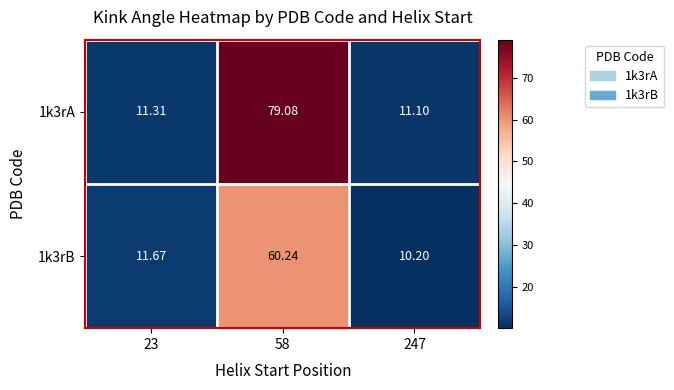

Is the value of 1k3rA at 247 greater than the value of 1k3rB at 247?

Yes